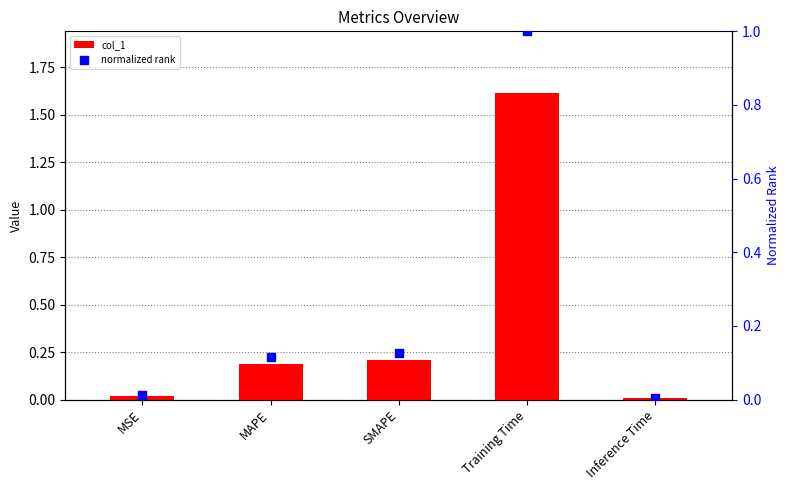

At which category is the sum across all series the highest?

Training Time